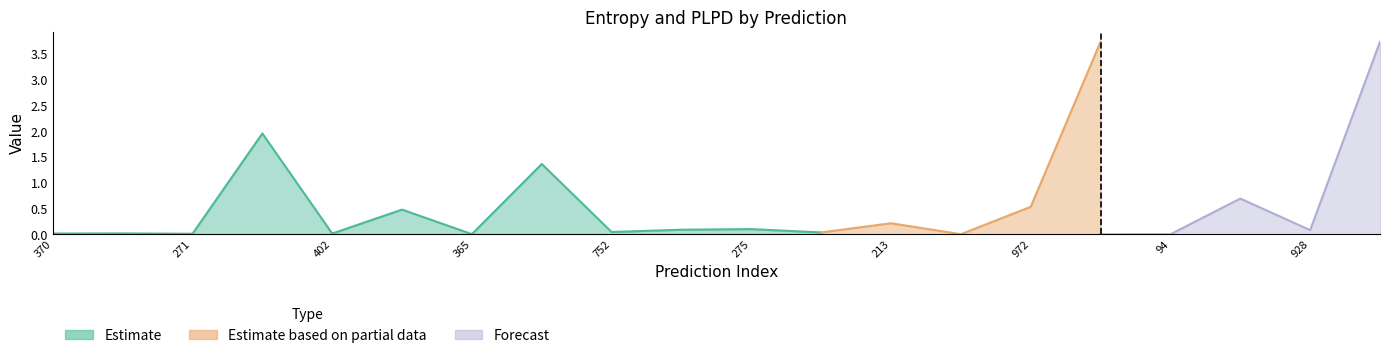

Count the number of categories in the chart.

20